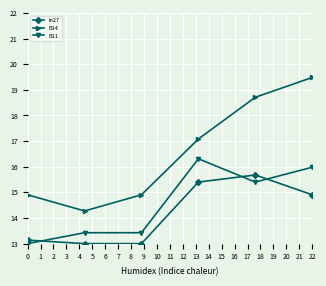

Which series has the largest range (max minus min)?

B14